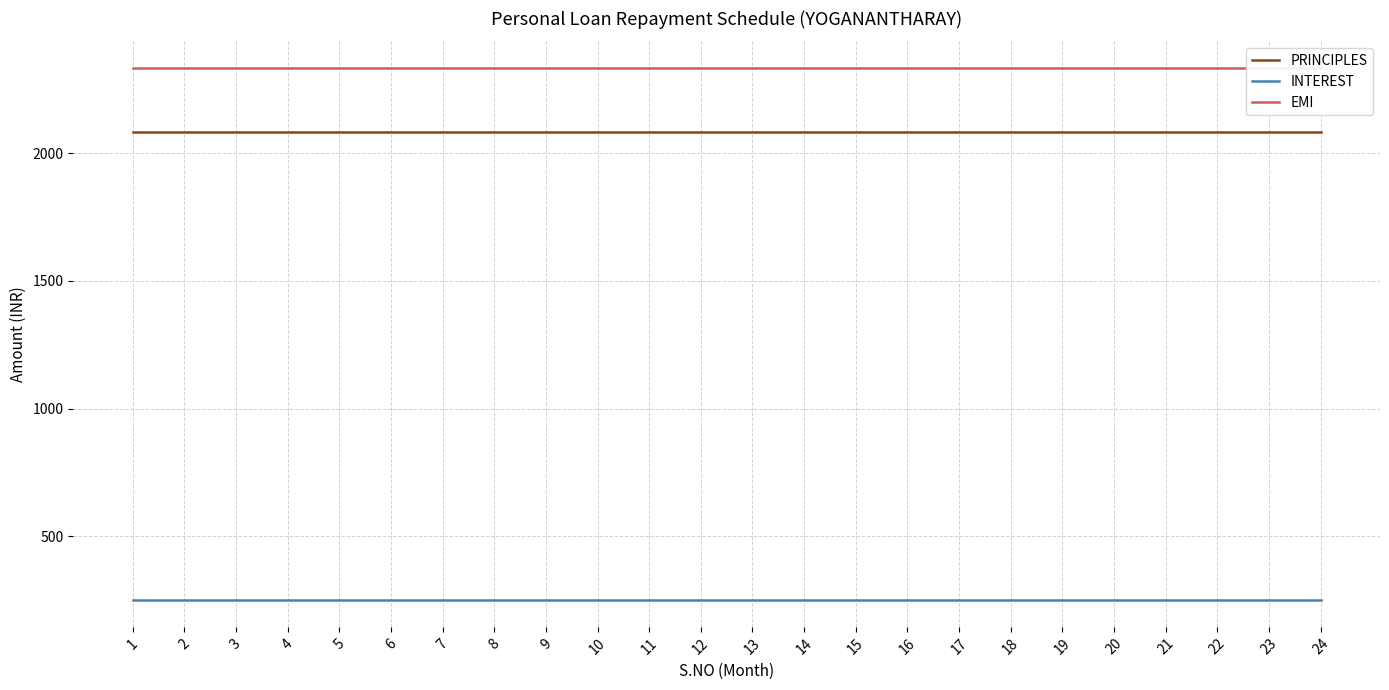

Is the value of PRINCIPLES at 1 greater than the value of EMI at 5?

No